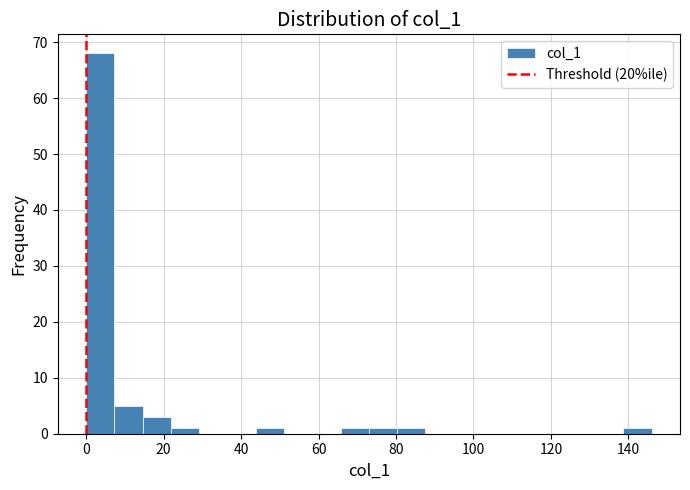

Read against the x-axis, roughly where is the centre of the tallest bar?

4